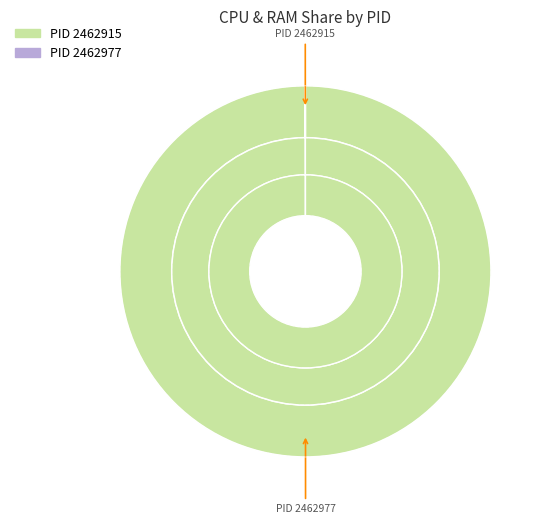

The 2462977 slice represents 100% of the pie. True or false?

True